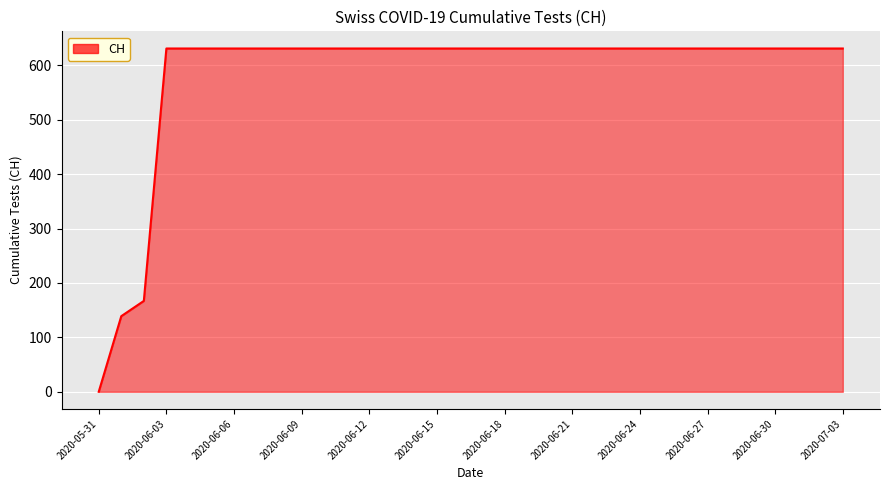

What is the difference between the maximum and minimum values?

631